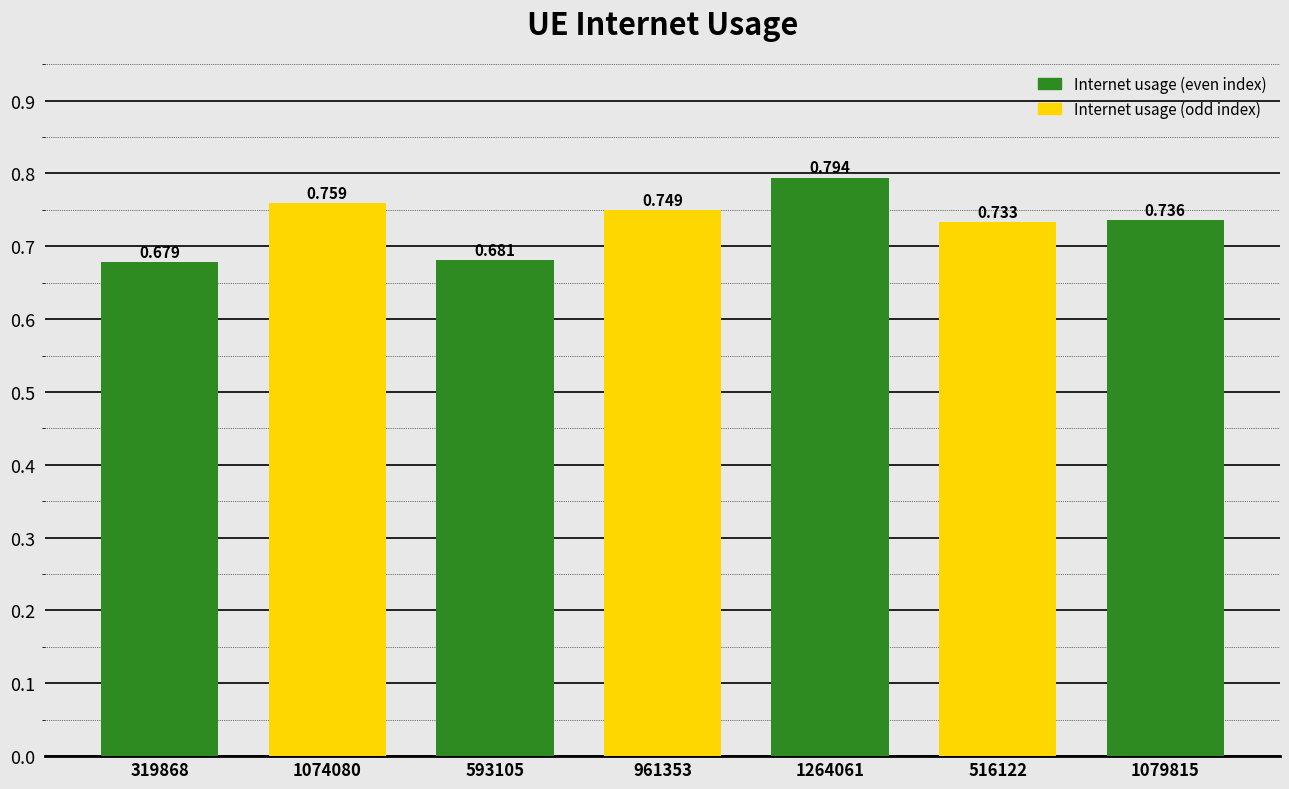

True or false: the data shows 0.8 at 1074080.

True